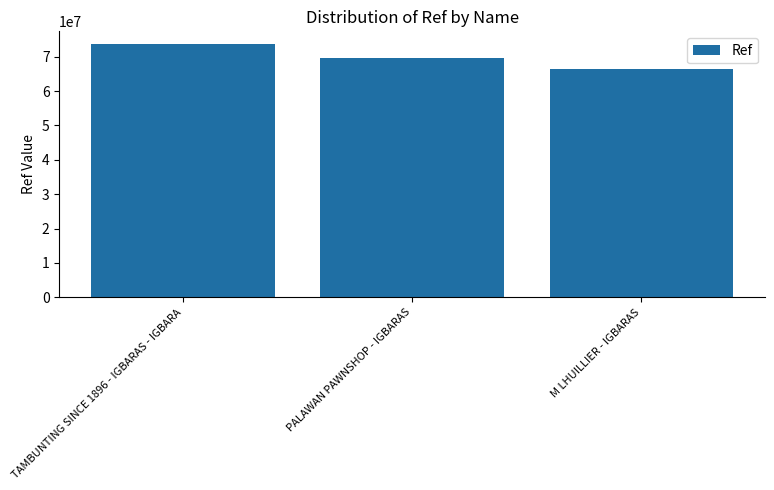

How many values are below 69754025?

1